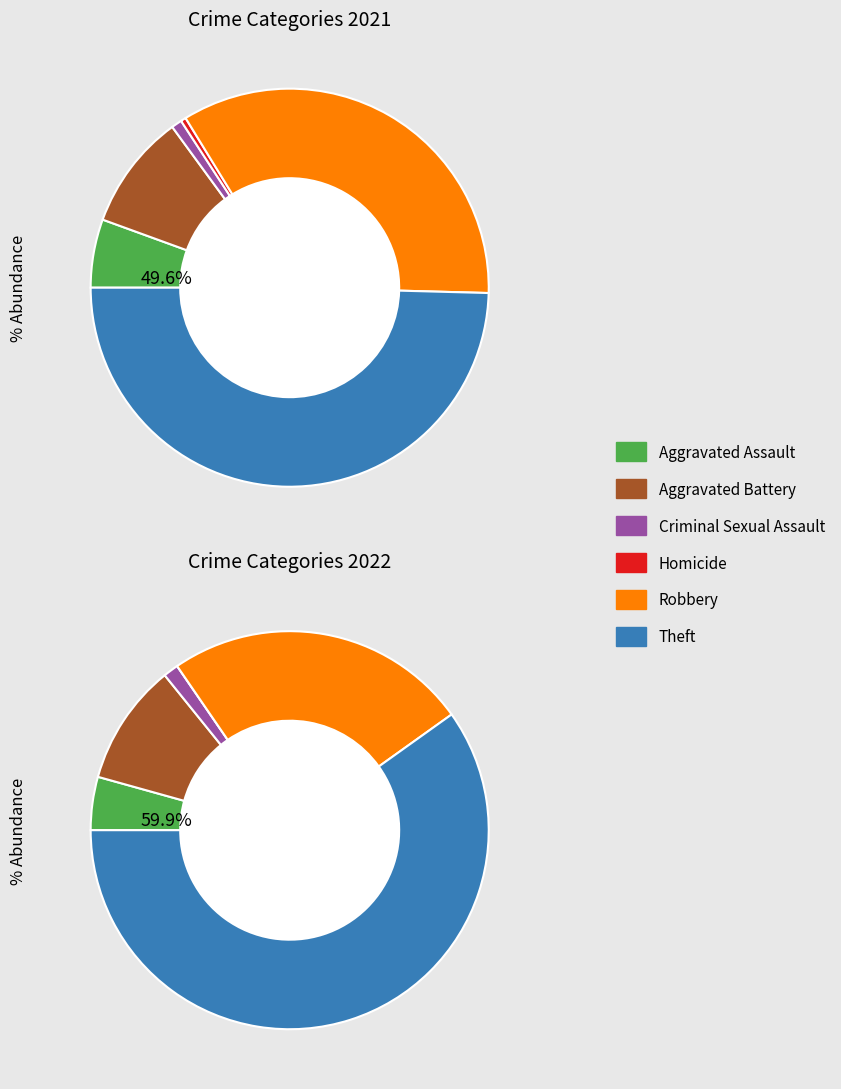

What percentage do 4 and 3 together represent?

34.6%